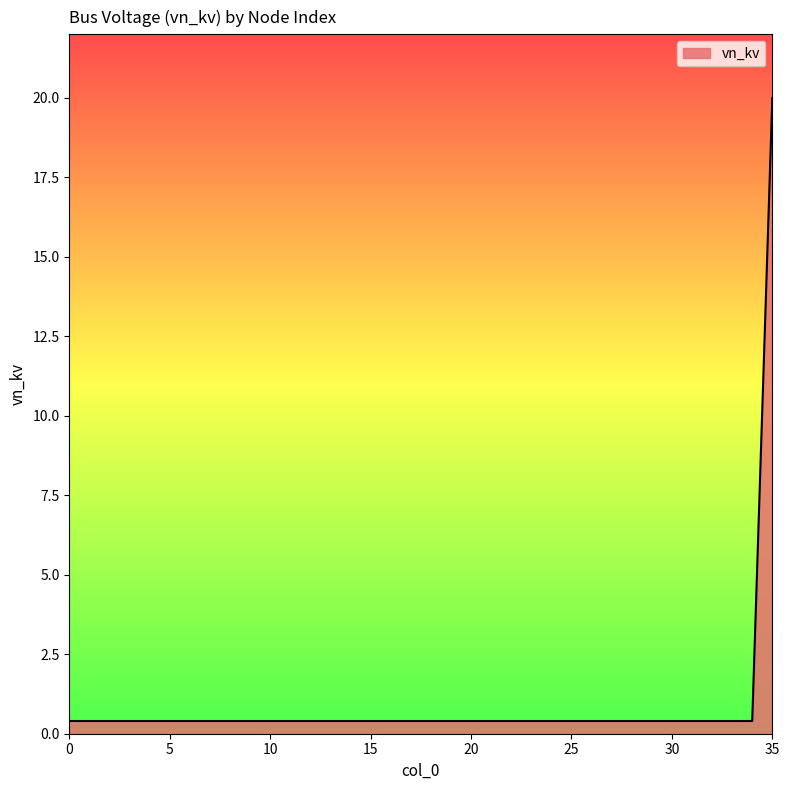

How many lines are shown in the chart?

1